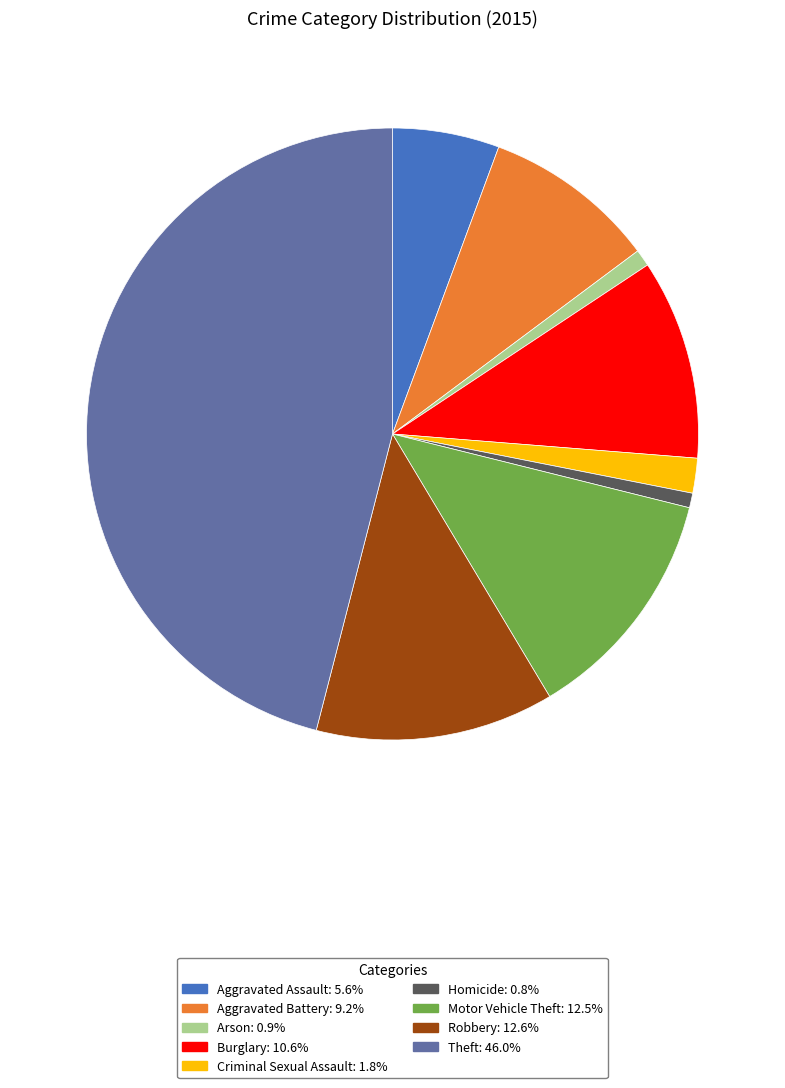

Which category has the biggest portion of the pie?

Theft